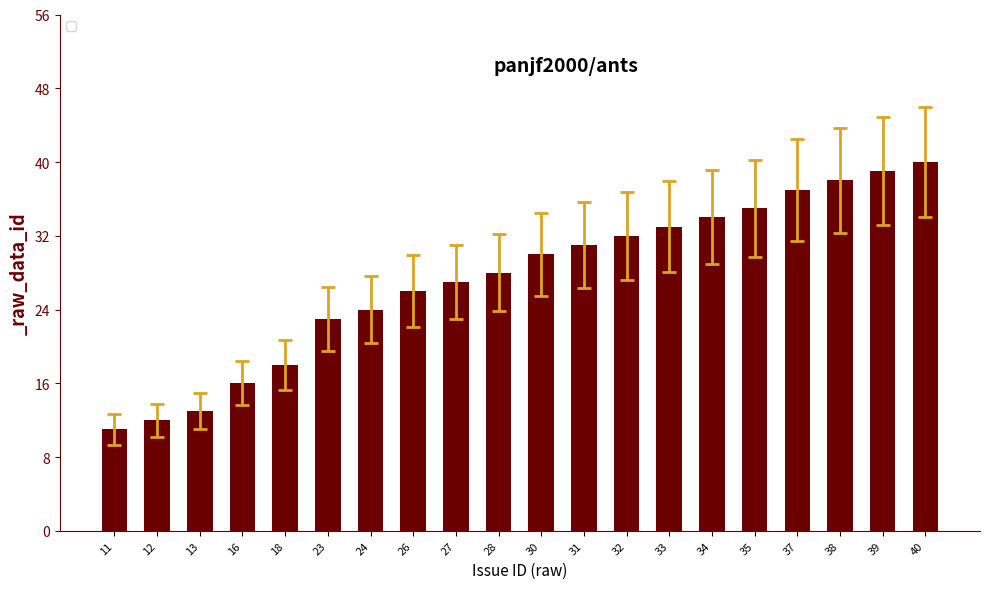

Rank the categories by value from highest to lowest.

40, 39, 38, 37, 35, 34, 33, 32, 31, 30, 28, 27, 26, 24, 23, 18, 16, 13, 12, 11